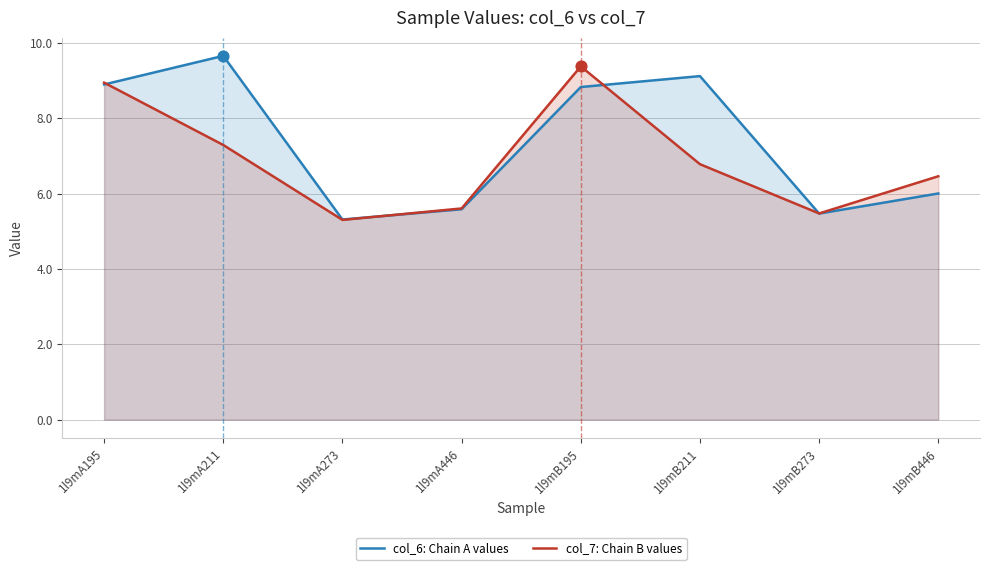

Is the value of col_6: Chain A values at 1l9mB446 greater than the value of col_7: Chain B values at 1l9mB446?

No